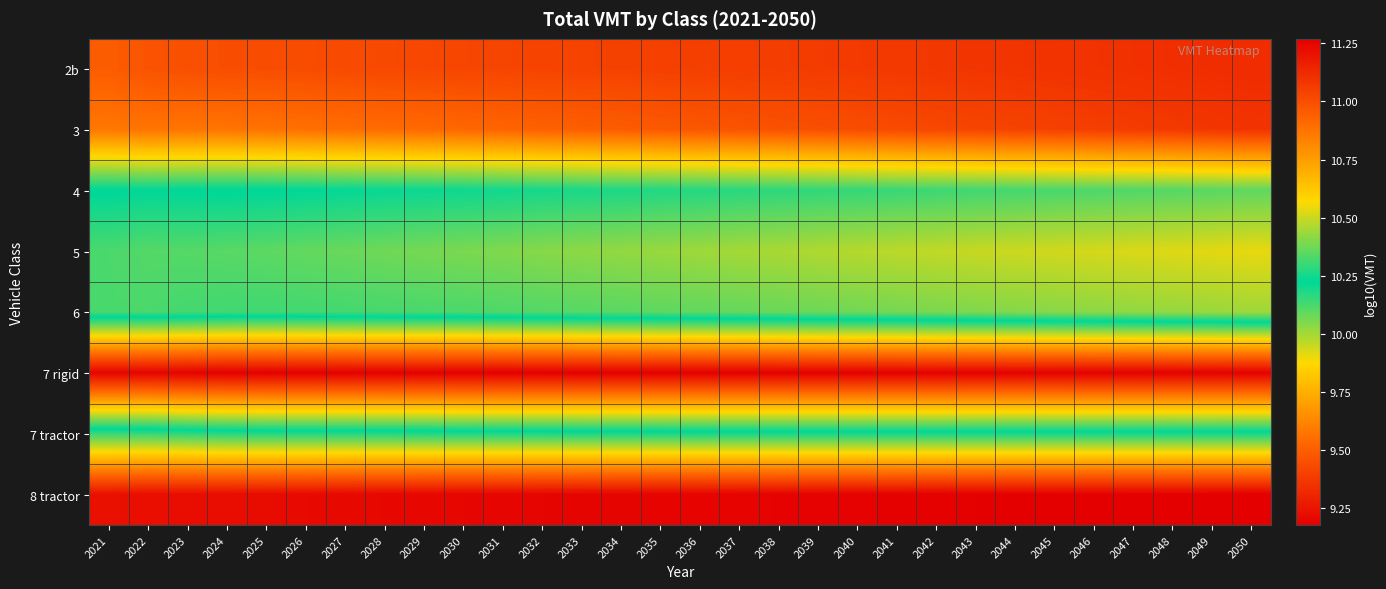

Count the number of data series in this chart.

8